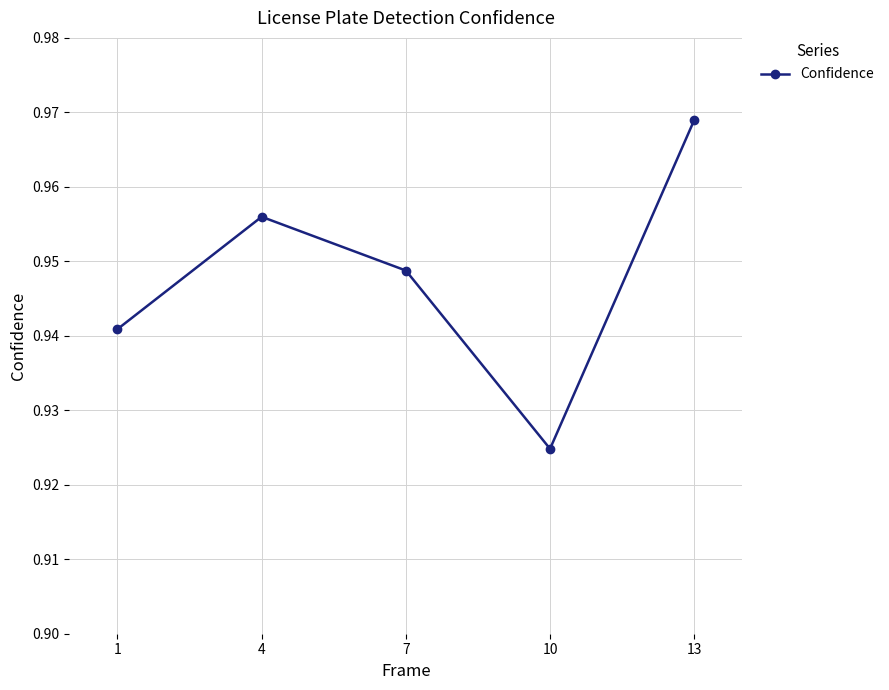

The chart shows a value of 1.5 at 1. True or false?

False